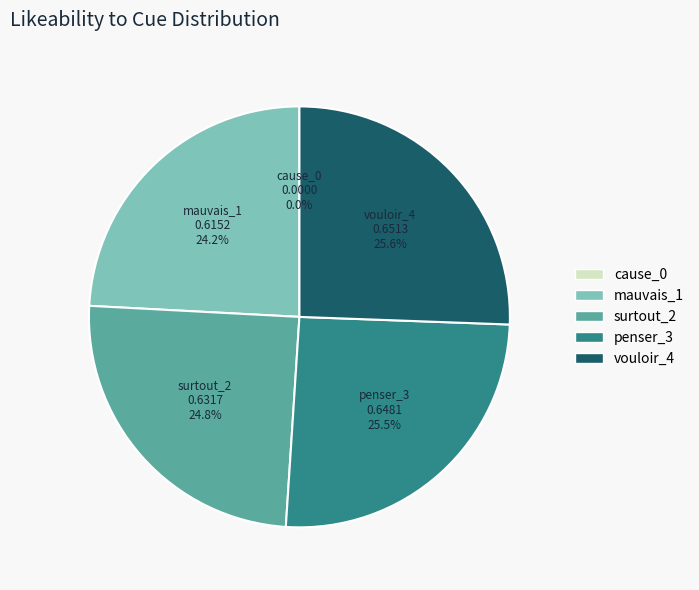

How many slices are in this pie chart?

5